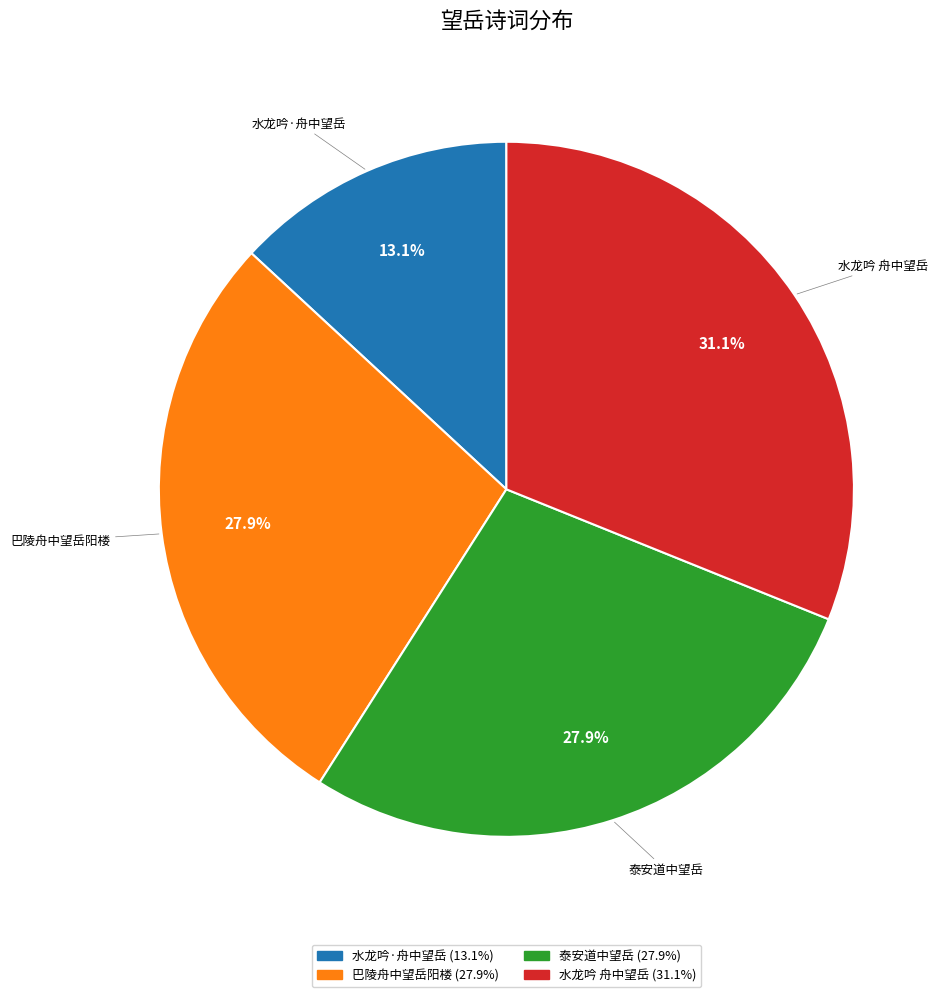

To the nearest percent, what percentage of the pie is 巴陵舟中望岳阳楼?

28%